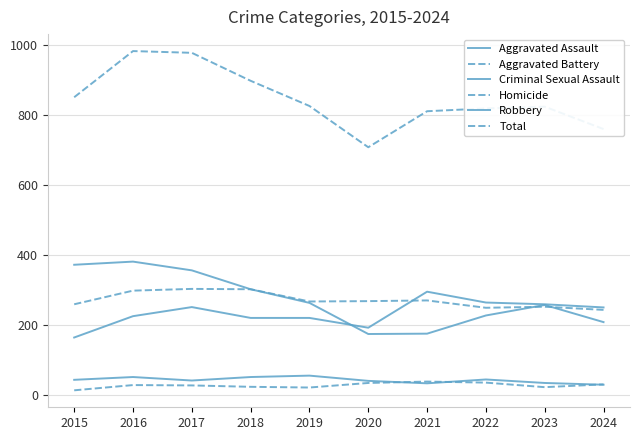

What is the difference between the maximum and minimum values in the Aggravated Battery series?

60